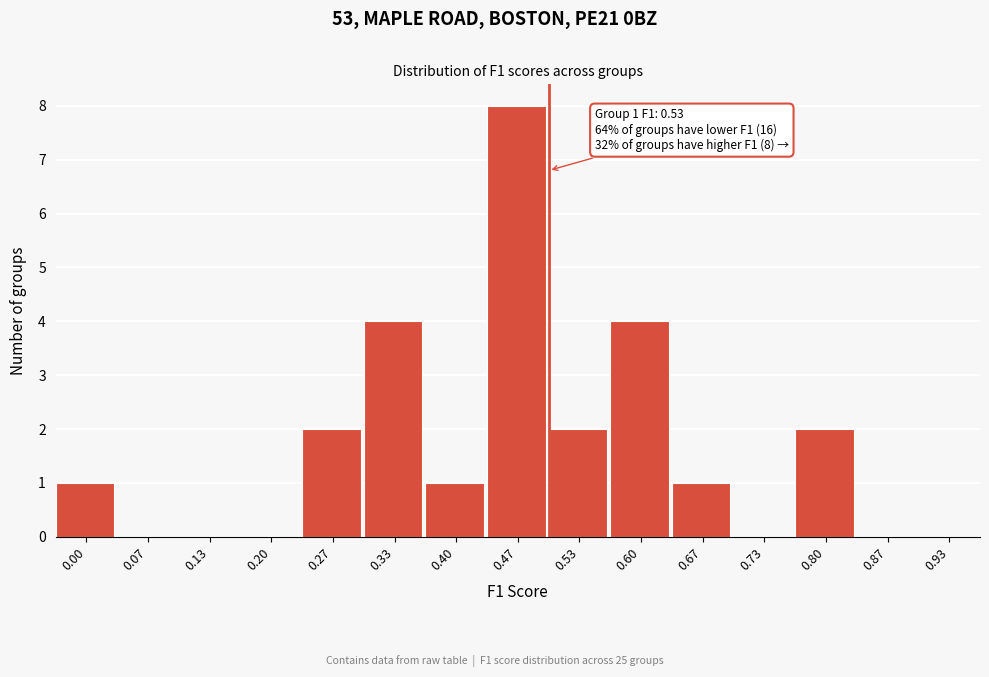

Reading left to right, extract all data points from this chart.

0.00=1	0.07=0	0.13=0	0.20=0	0.27=2	0.33=4	0.40=1	0.47=8	0.53=2	0.60=4	0.67=1	0.73=0	0.80=2	0.87=0	0.93=0